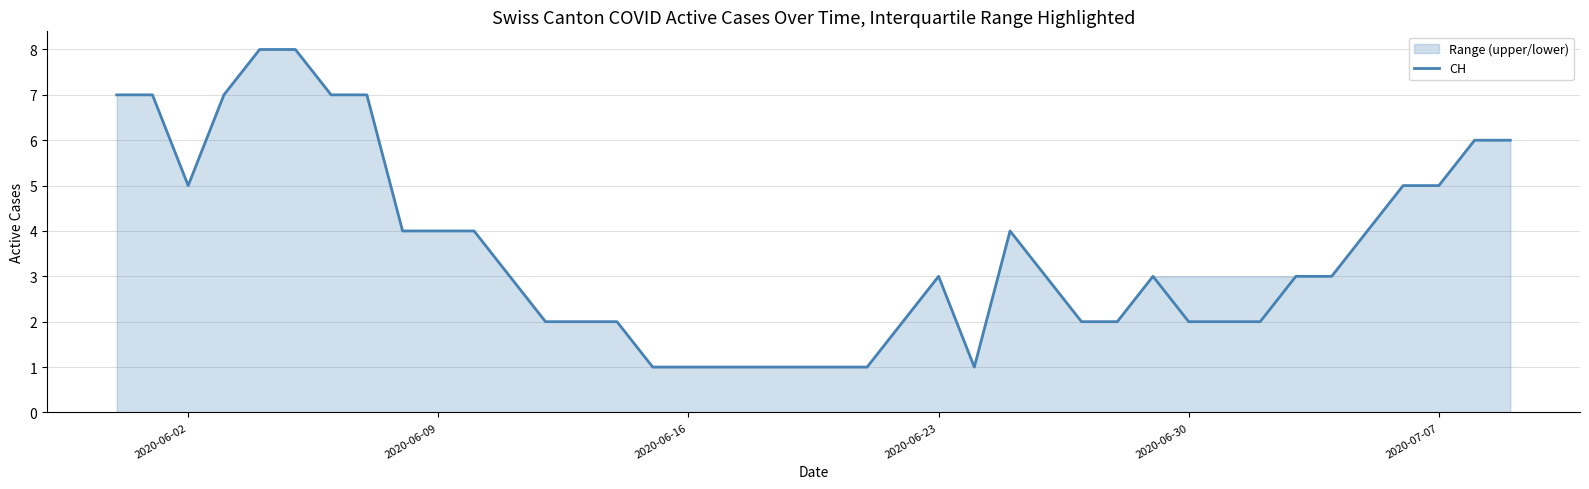

True or false: CH has a value of 4 at 2020-06-09.

True